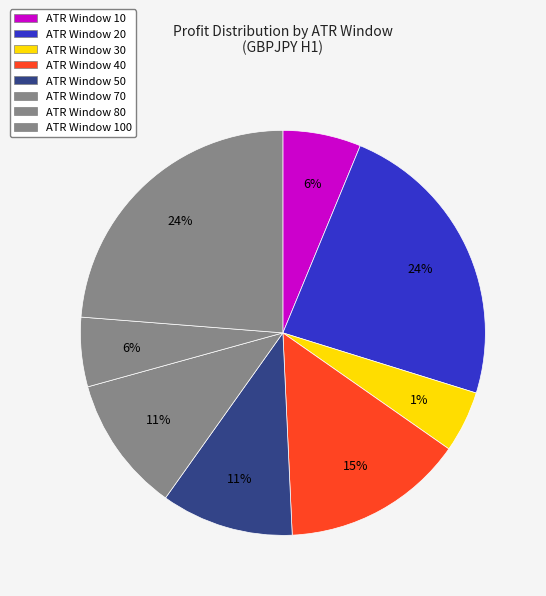

Is 30 the majority of the pie?

No